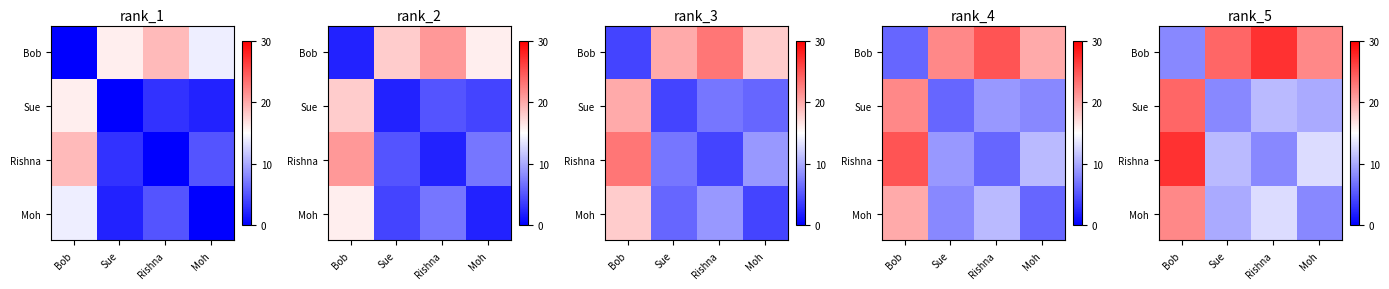

List the labels in order of Bob value, largest first.

Rishna, Sue, Moh, Bob